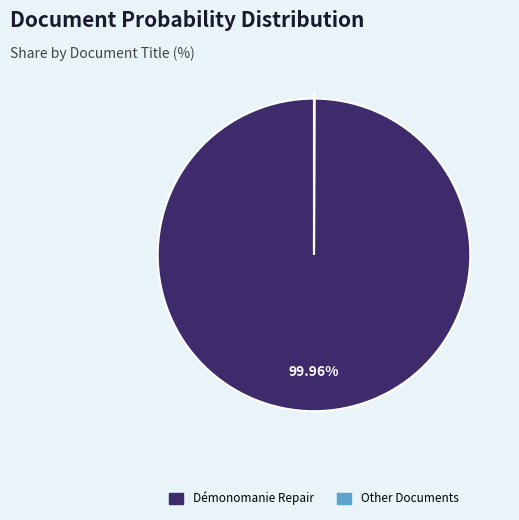

Is there a majority slice in this chart?

Yes